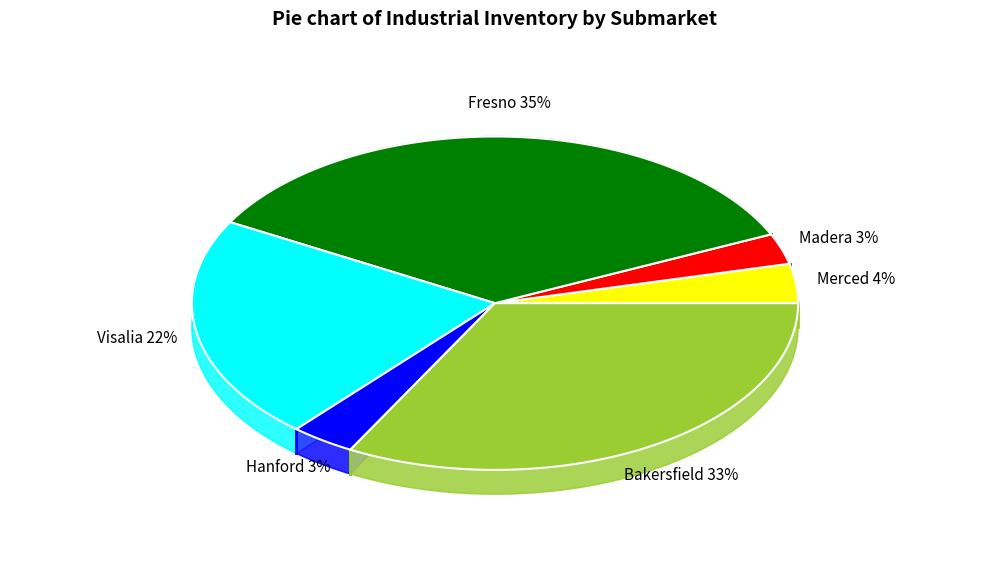

True or false: Hanford accounts for 3% of the total.

True